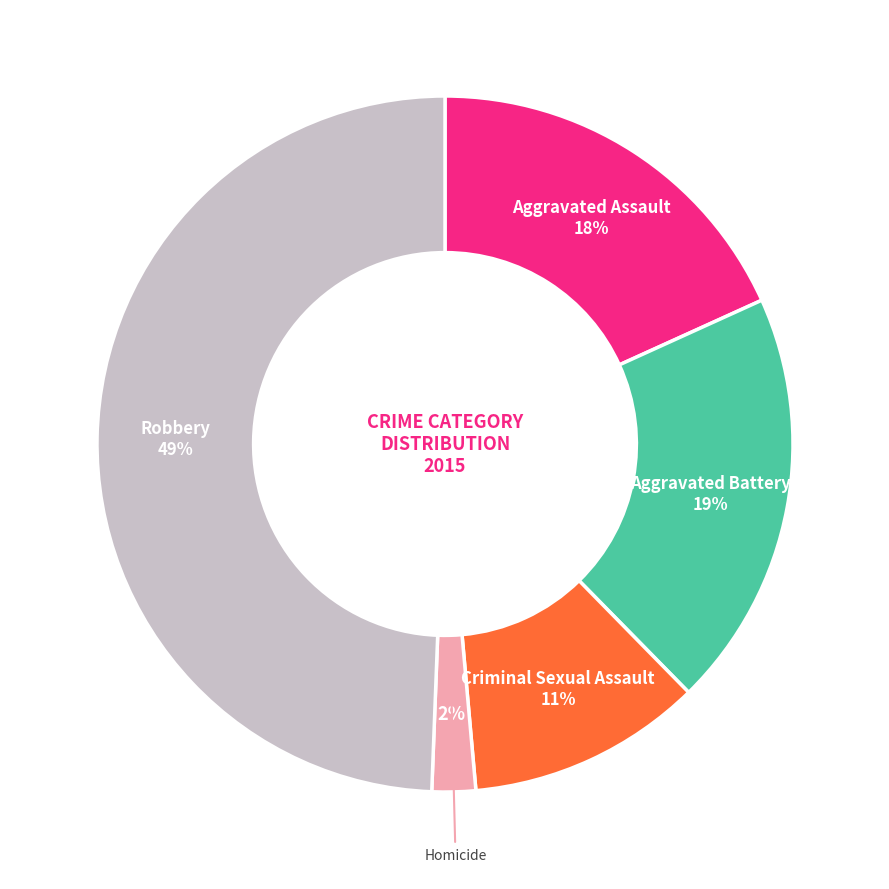

To the nearest percent, what is the average slice percentage?

20%